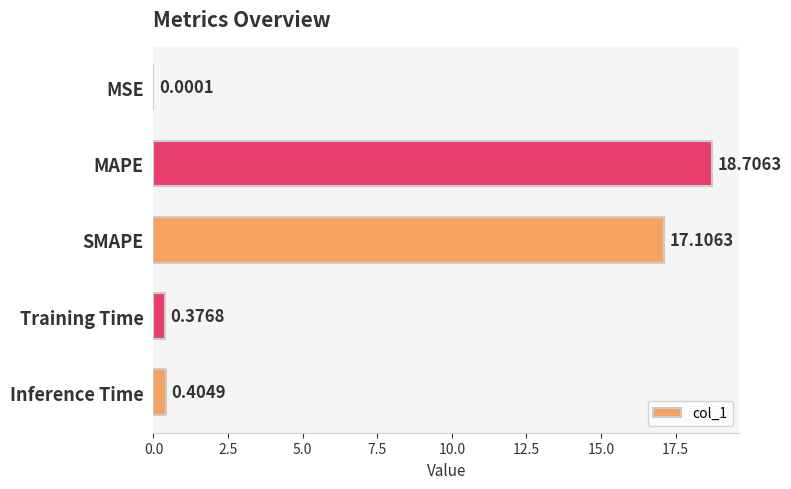

What is the sum of the values at SMAPE and MSE?

17.1